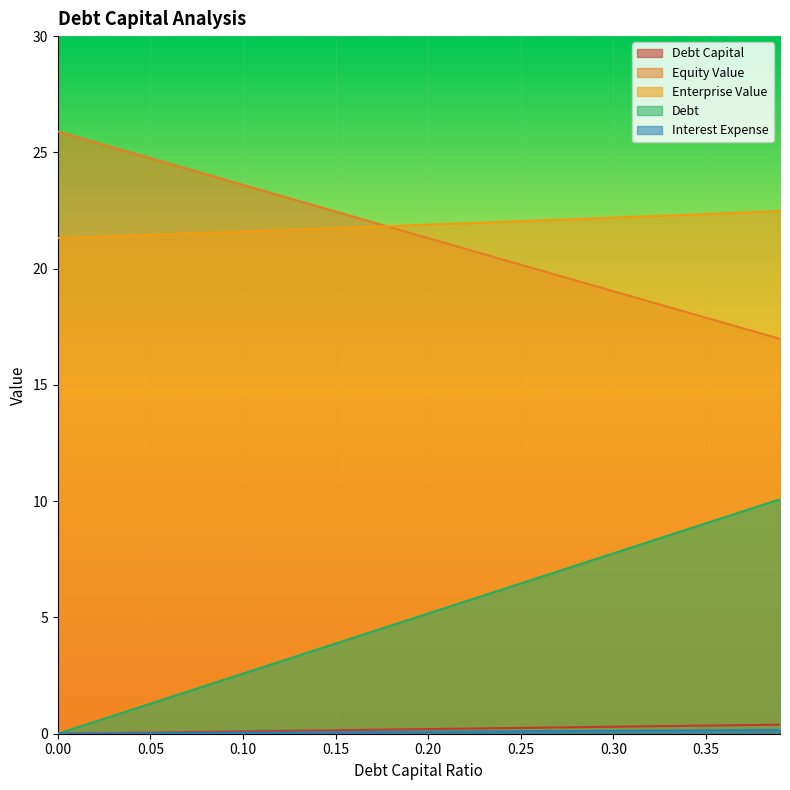

What is the sum of the debt values at 0.28 and 0.14?

0.2